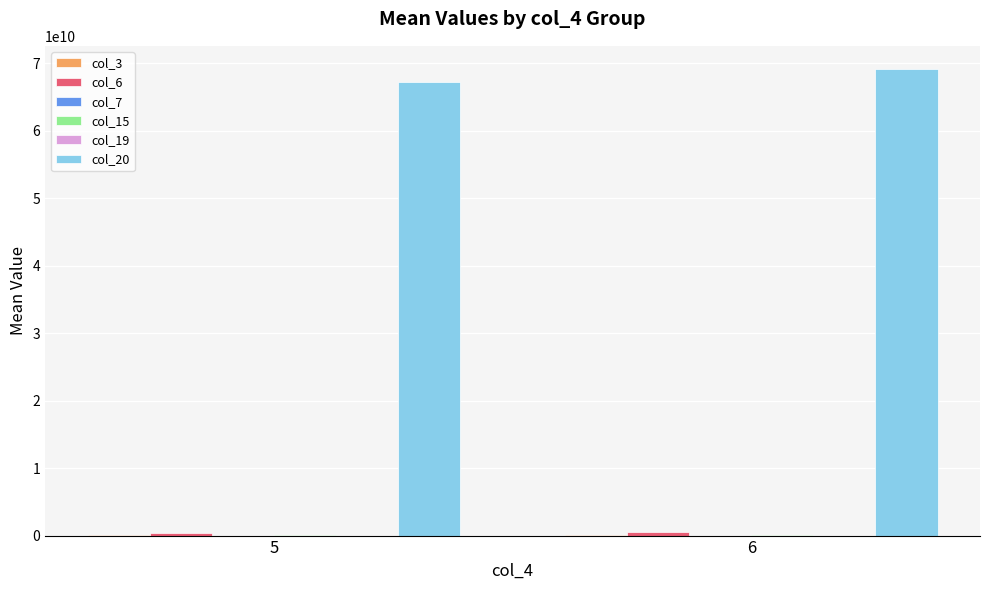

Which series has the largest range (max minus min)?

col_20